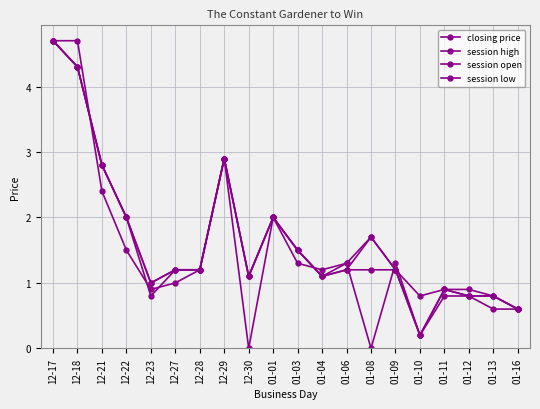

What is the label of the 10th point from the left?

01-01